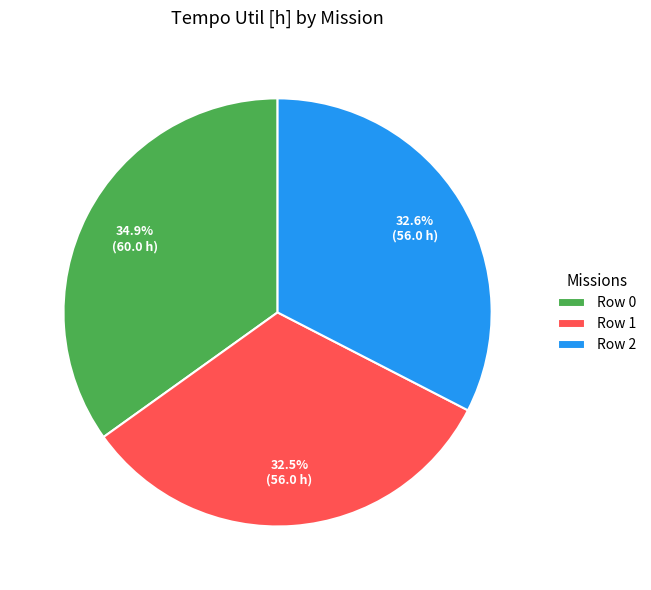

How many slices are in this pie chart?

3